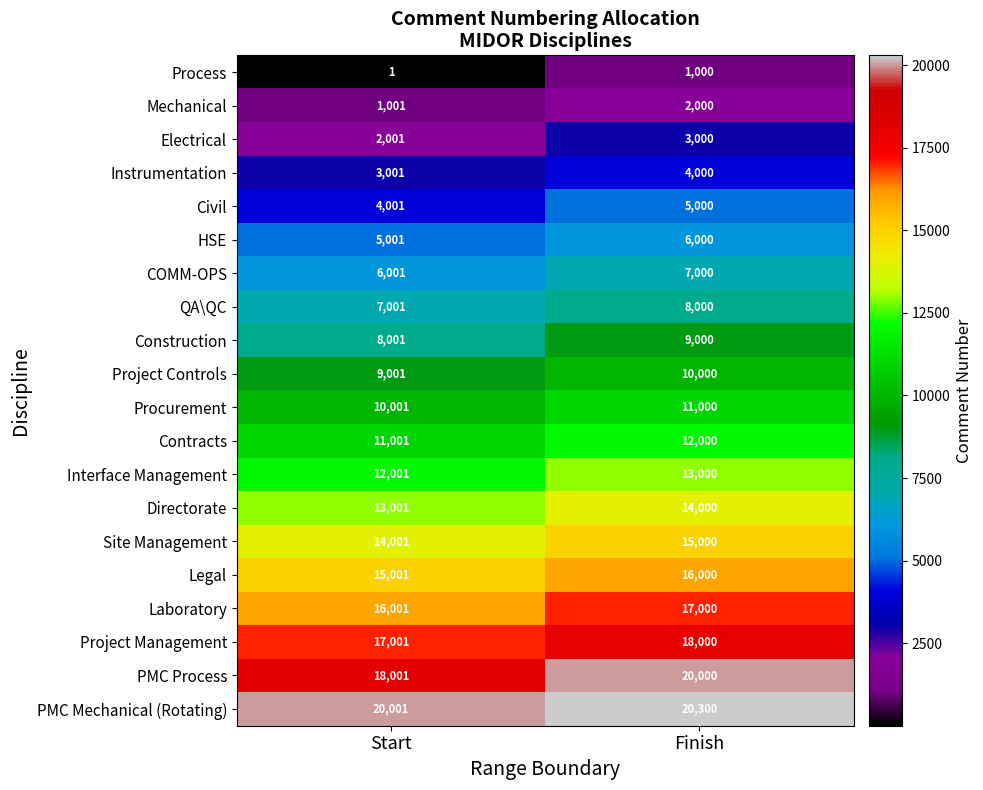

At which label is Contracts closest to 11500?

Start